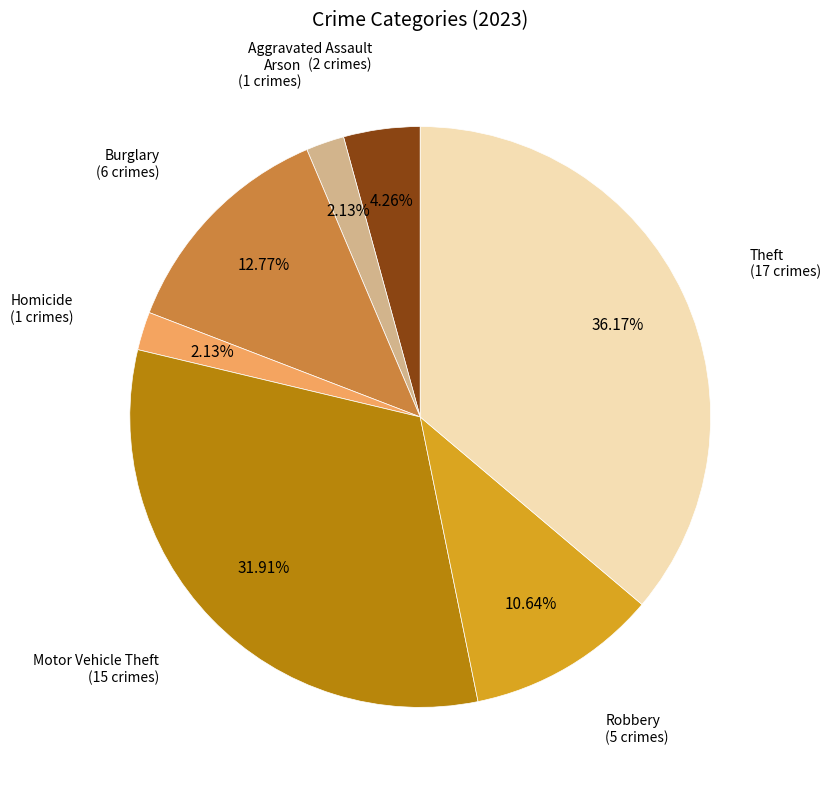

Is there any slice that represents more than half of the pie?

No